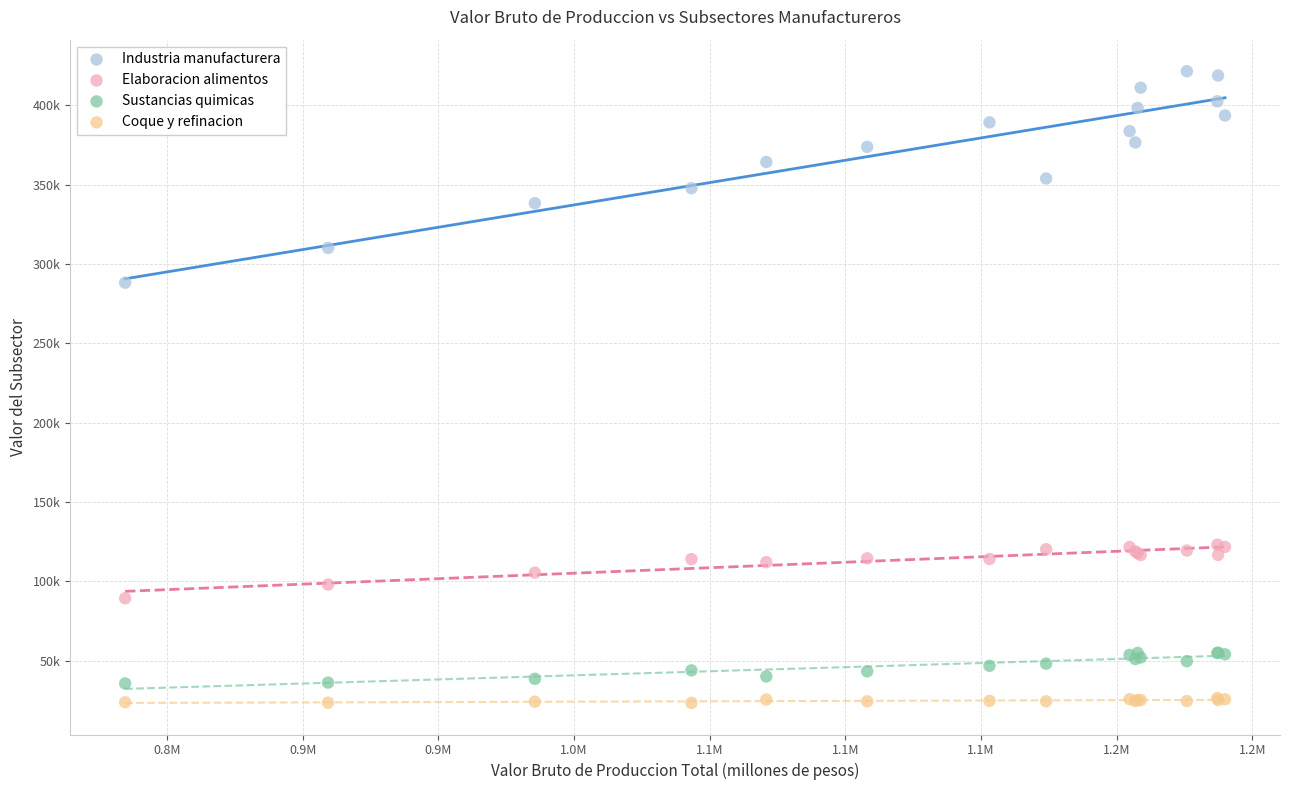

What are all the series names shown in the legend?

Industria manufacturera, Elaboracion alimentos, Sustancias quimicas, Coque y refinacion